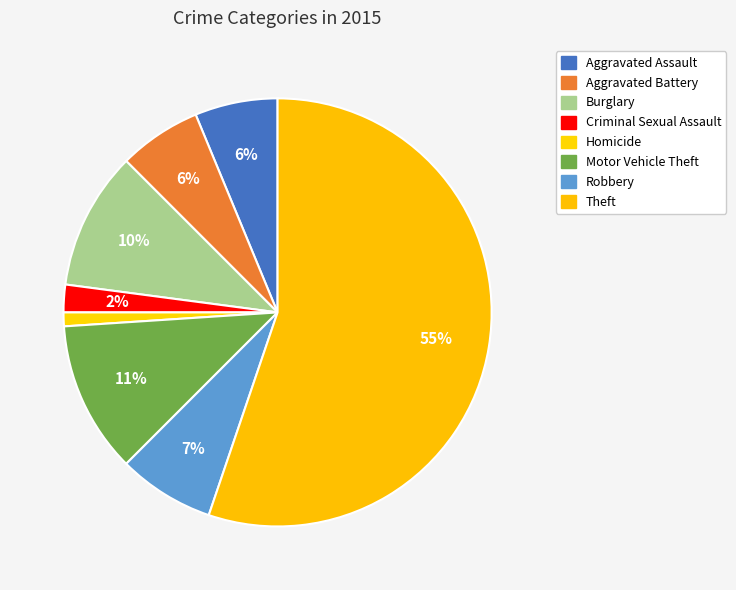

Does Robbery represent more than half of the total?

No